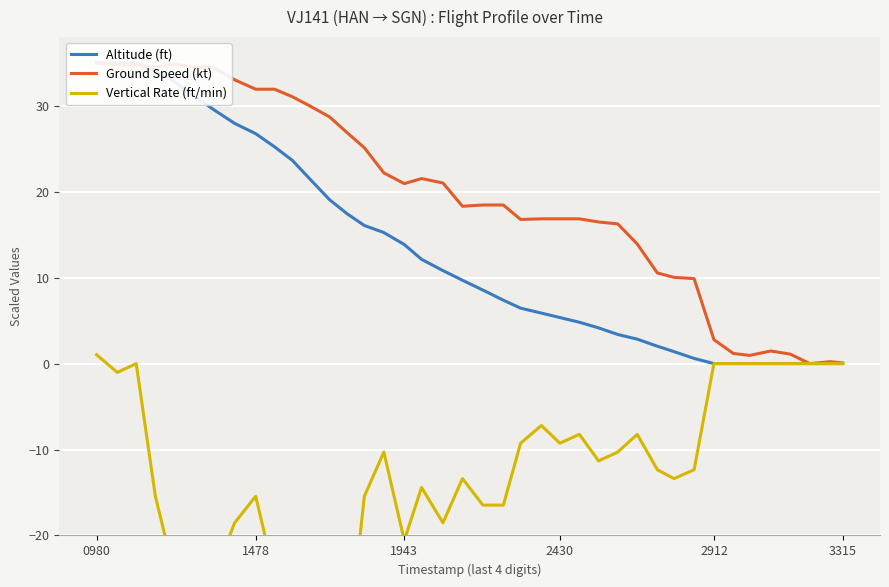

Reading left to right, transcribe all the data shown in this chart.

Altitude (ft): 35.0	35.0	34.9	34.0	33.0	31.1	29.5	28.0	26.7	25.2	23.6	21.4	19.1	17.4	16.1	15.2	13.9	12.1	10.8	9.7	8.6	7.4	6.4	5.9	5.4	4.8	4.2	3.4	2.8	2.0	1.4	0.6	0.0	0.0	0.0	0.0	0.0	0.0	0.0	0.0
Ground Speed (kt): 35.0	34.8	34.8	34.5	34.9	34.5	34.4	33.0	31.9	31.9	31.0	29.9	28.7	26.9	25.1	22.2	20.9	21.5	21.0	18.3	18.5	18.5	16.8	16.8	16.8	16.8	16.5	16.3	13.9	10.5	10.0	9.9	2.8	1.2	1.0	1.5	1.1	0.0	0.2	0.1
Vertical Rate (ft/min): 1.0	-1.0	0.0	-15.4	-23.7	-23.7	-24.7	-18.5	-15.4	-24.7	-35.0	-35.0	-35.0	-34.0	-15.4	-10.3	-20.6	-14.4	-18.5	-13.4	-16.5	-16.5	-9.3	-7.2	-9.3	-8.2	-11.3	-10.3	-8.2	-12.4	-13.4	-12.4	0.0	0.0	0.0	0.0	0.0	0.0	0.0	0.0